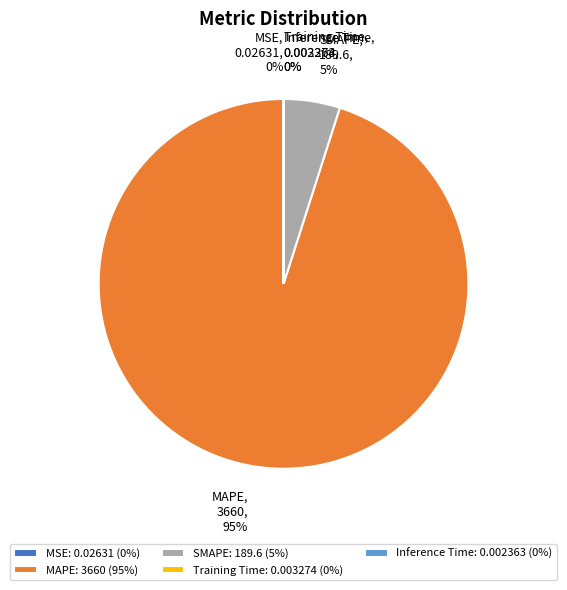

To the nearest percent, what is the average slice percentage?

20%